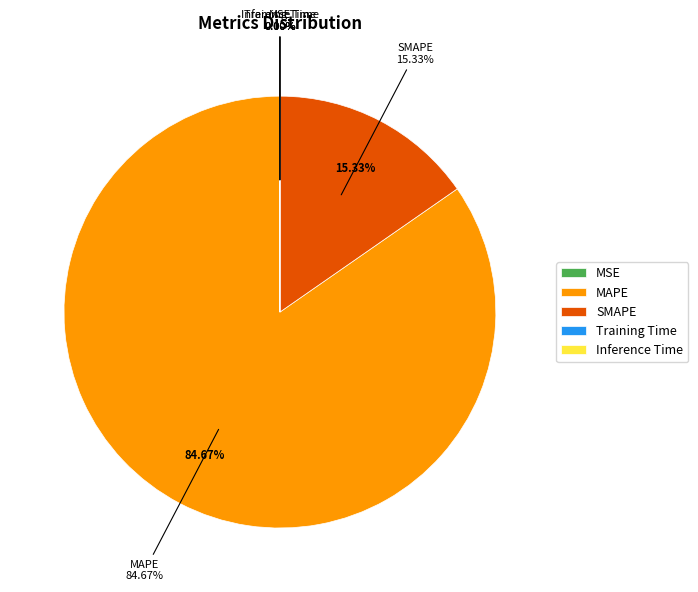

Is the sum of SMAPE and Training Time greater than half?

No